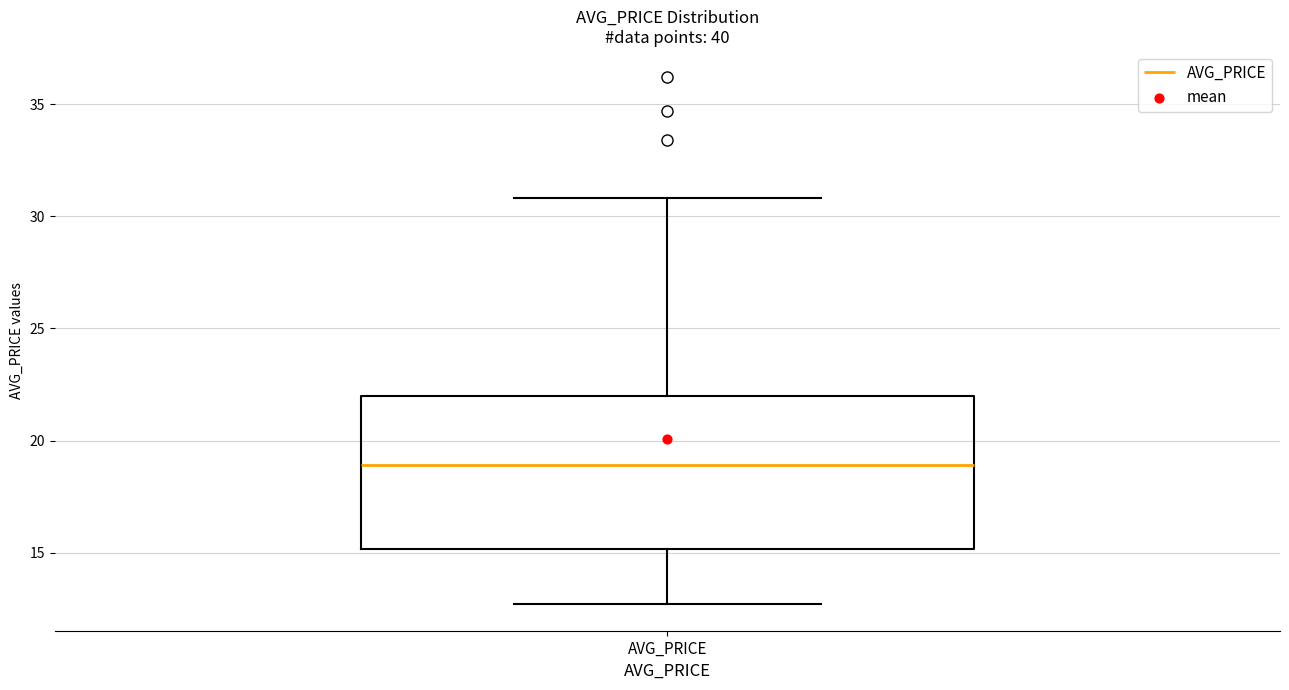

Read this box plot against the y-axis: the position of the median line, the range covered by the box, and the ends of both whiskers. The values are not printed on the chart, so give them approximately, as read against the axis.

median 19.0, box 15.0 to 22.0, whiskers 12.5 to 31.0